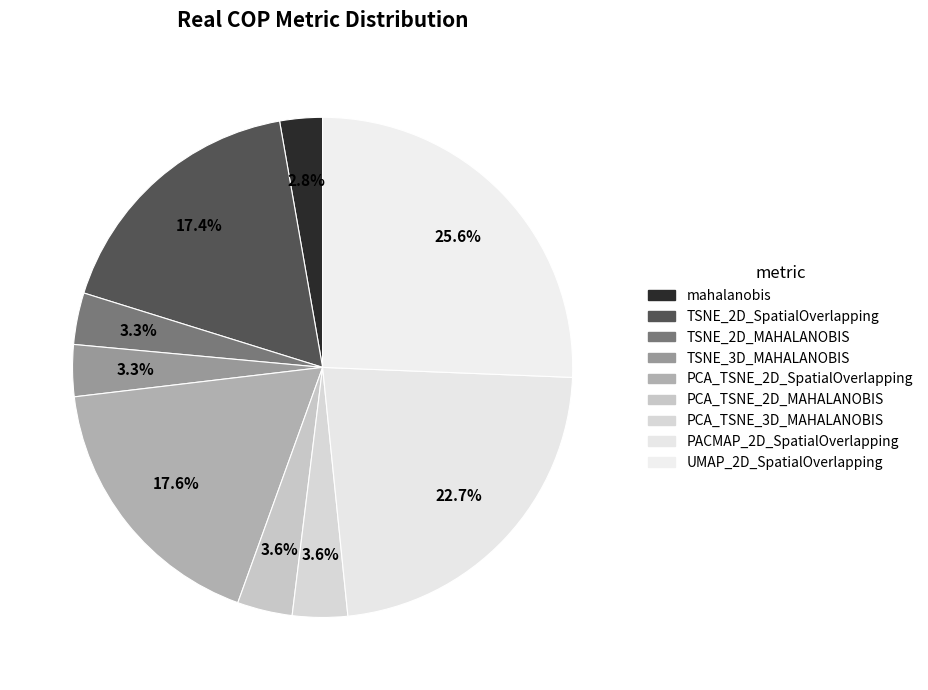

How many slices are in this pie chart?

9